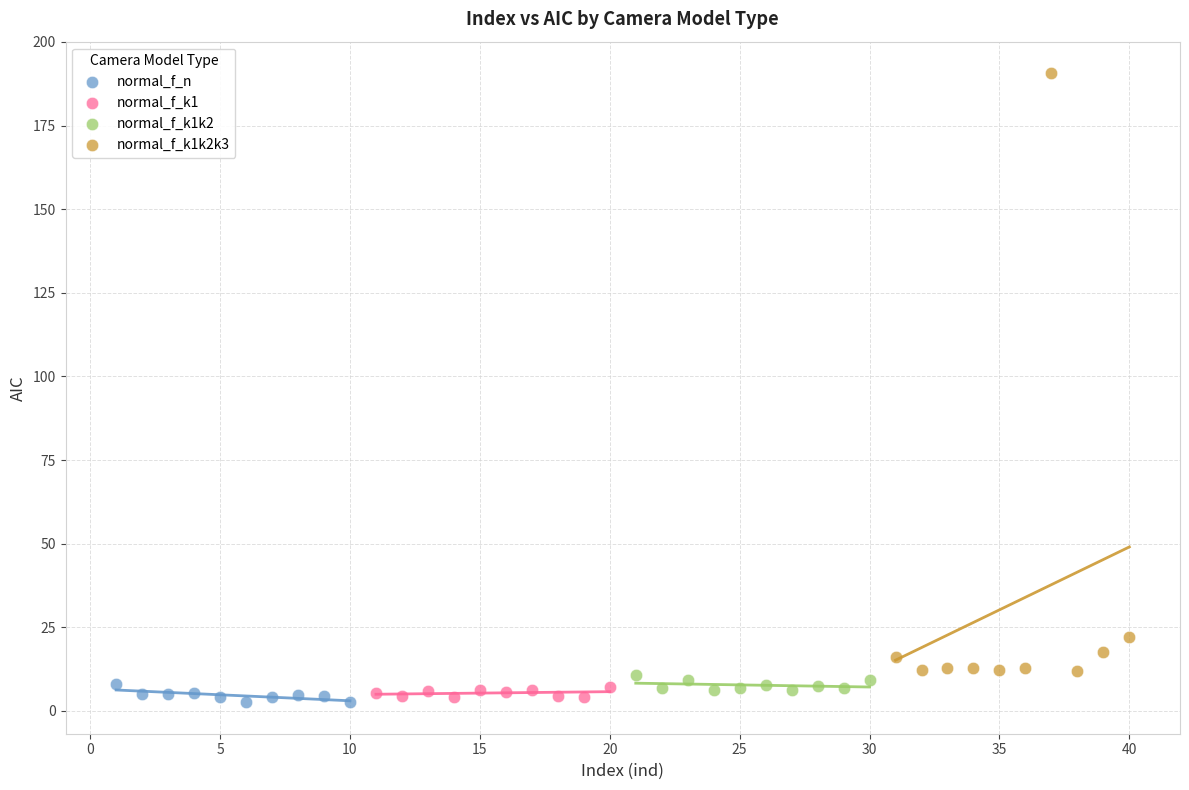

Which series reaches the maximum Y coordinate?

normal_f_k1k2k3